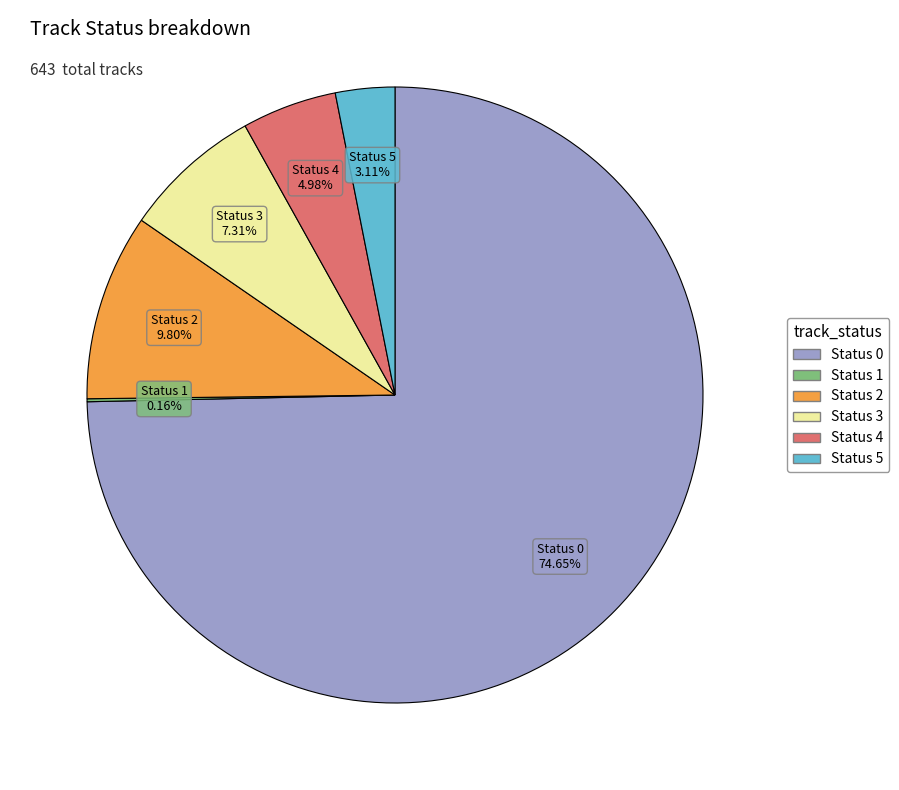

Is there a majority slice in this chart?

Yes